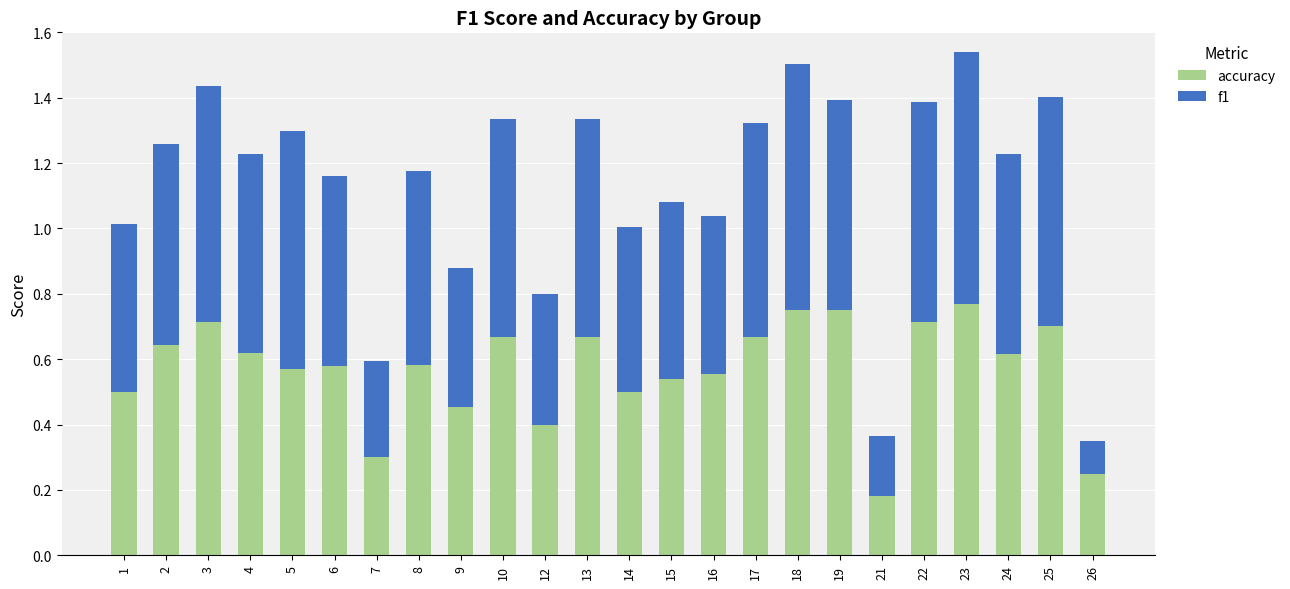

Does the chart contain stacked bars?

Yes